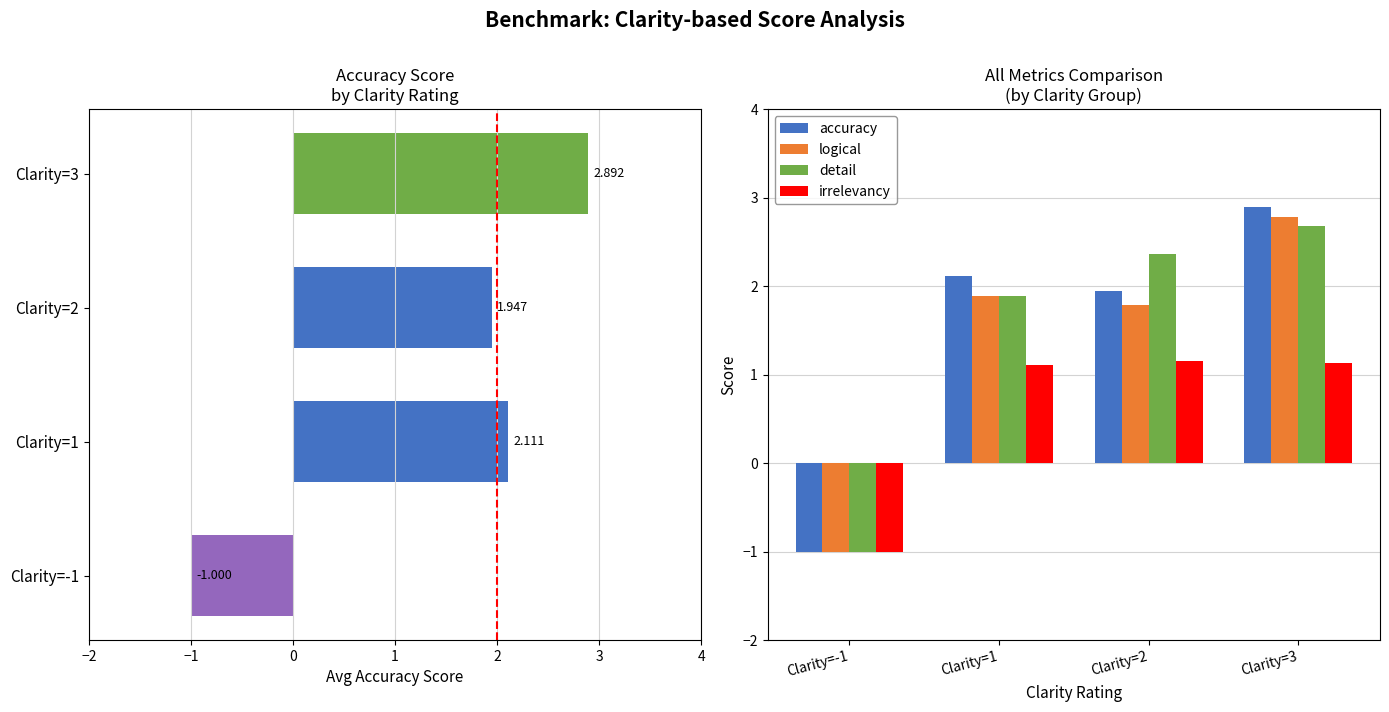

How many bars are there in total?

16